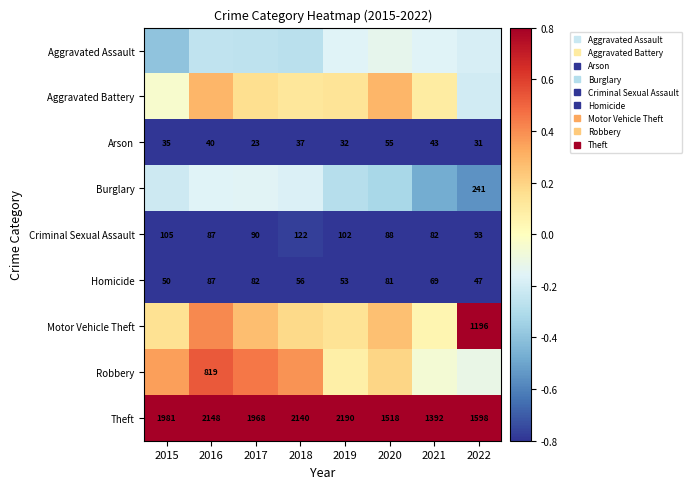

At how many categories does at least one series exceed 2?

5